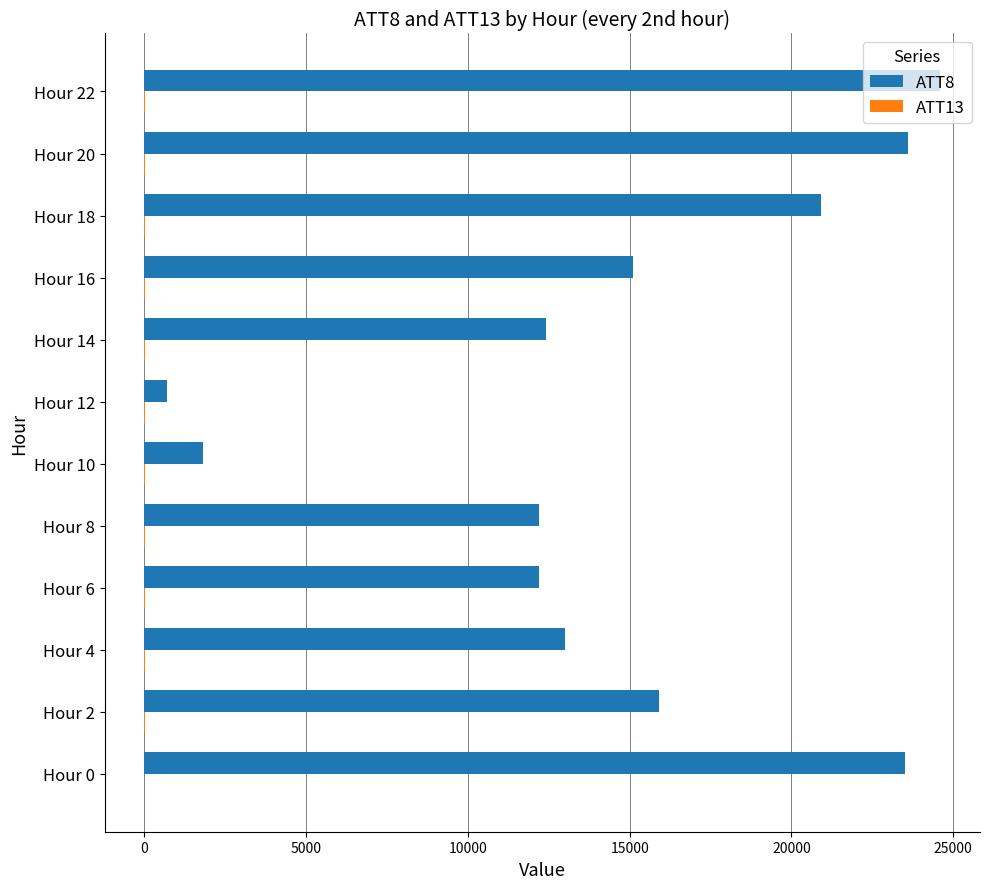

What is the maximum value for ATT8?

24600.0